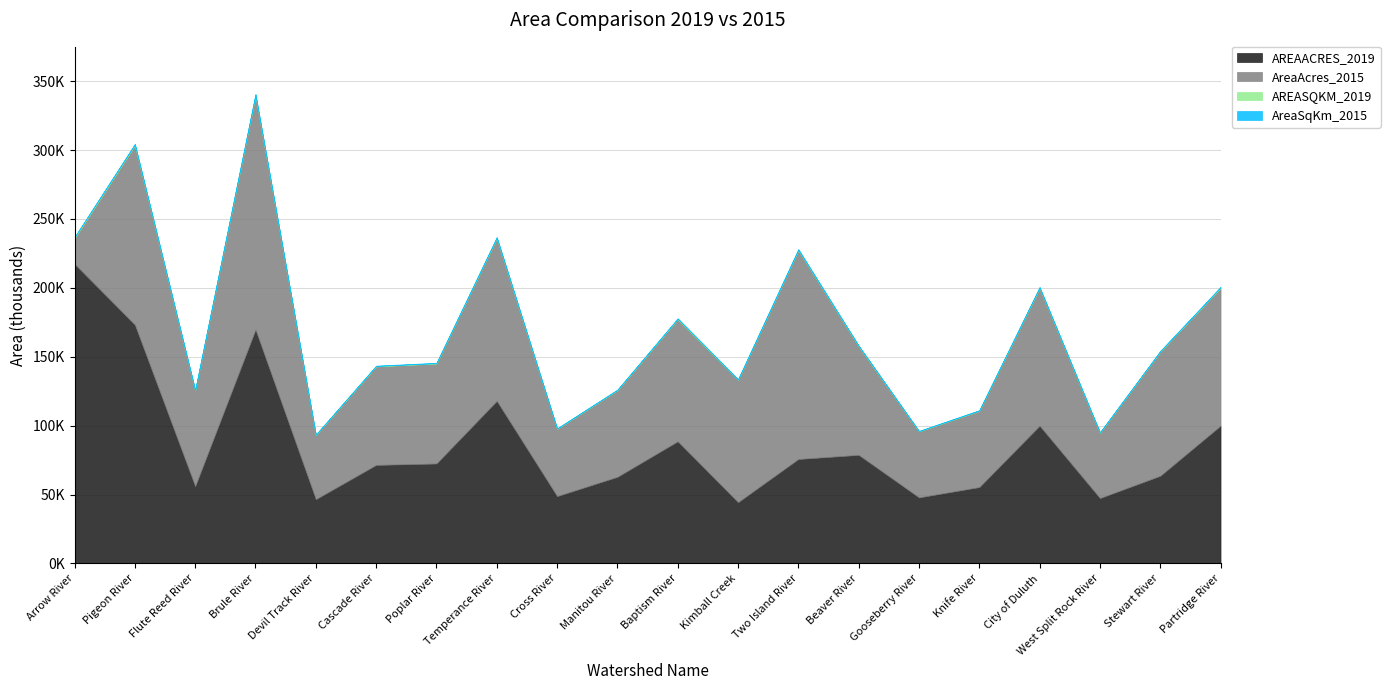

What is the difference between the maximum and minimum values in the AREAACRES_2019 series?

172946.7